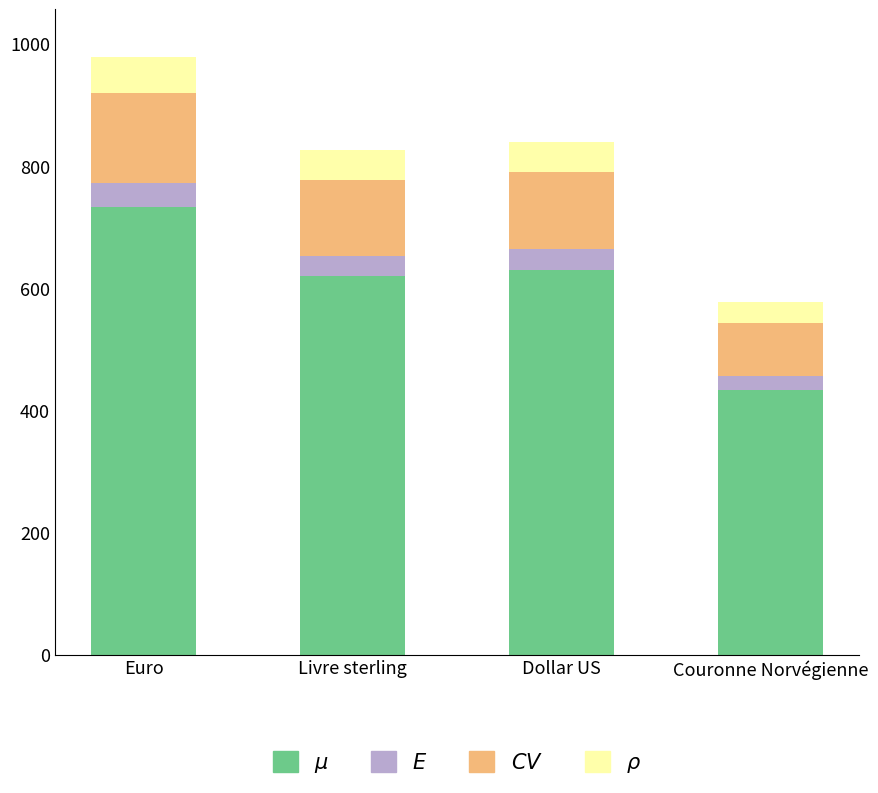

What is the total value across all series at Euro?

978.0